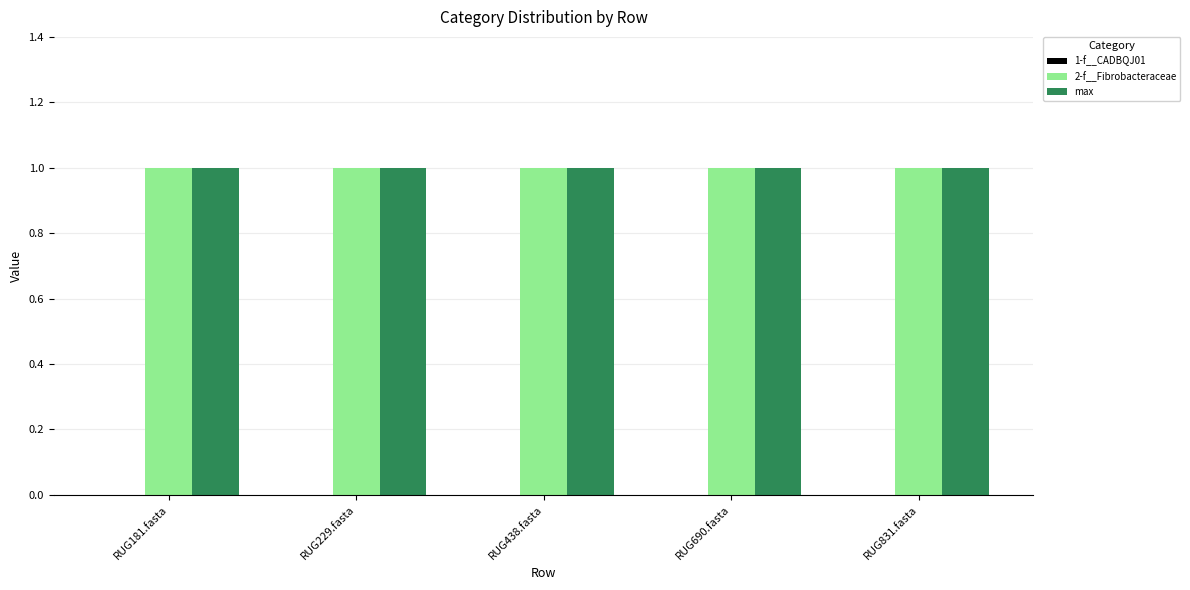

At which category does the chart reach its peak across all series?

RUG181.fasta